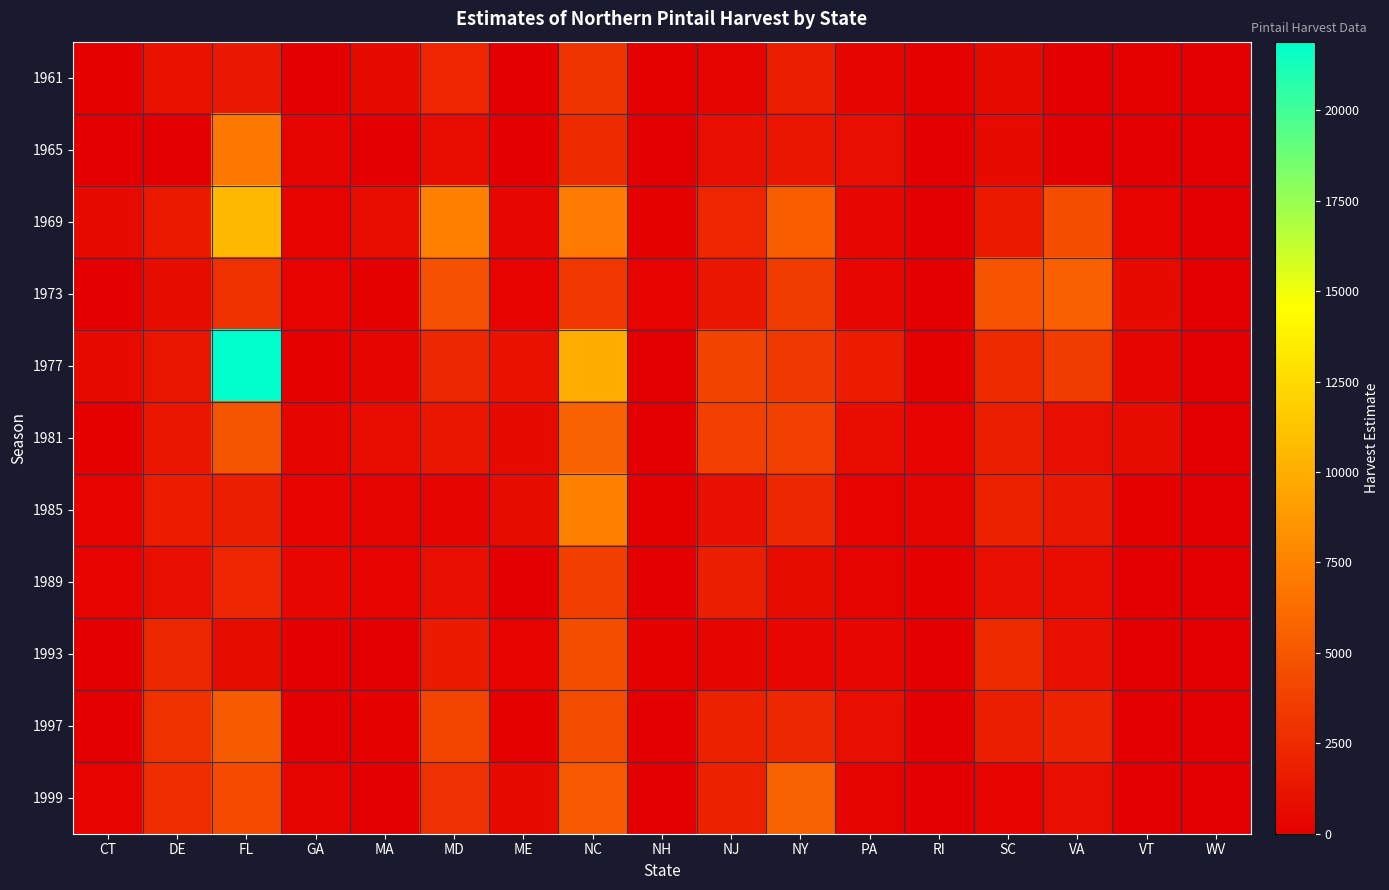

Which series has the largest total across all categories?

1977